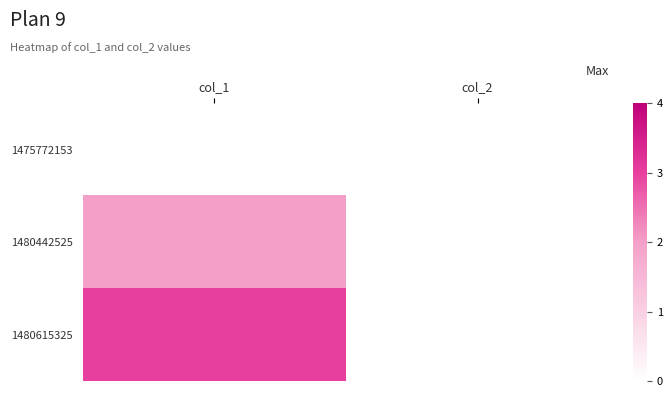

At which category is the sum across all series the highest?

col_1